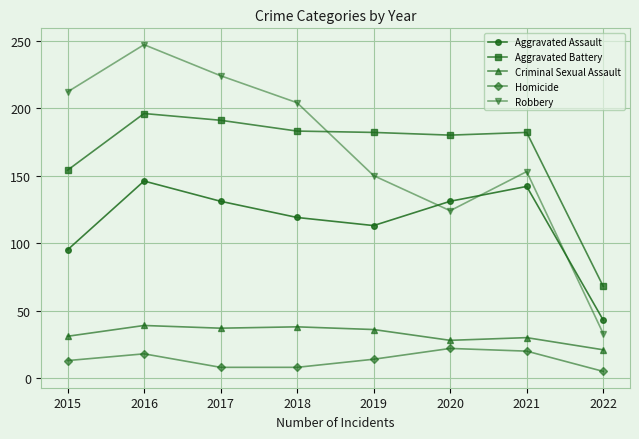

Does the chart display data point markers on the line(s)?

Yes